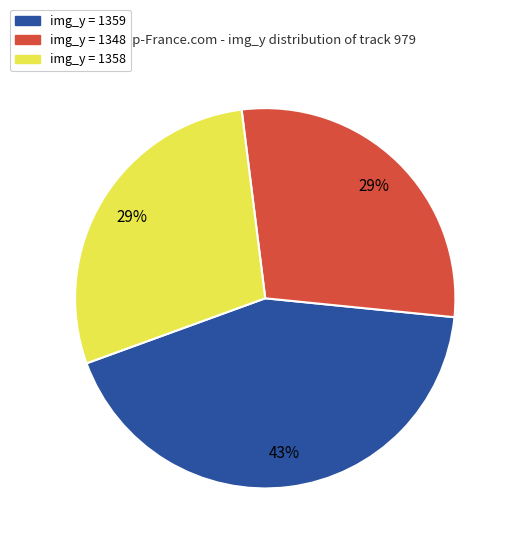

Does any single category account for the majority?

No